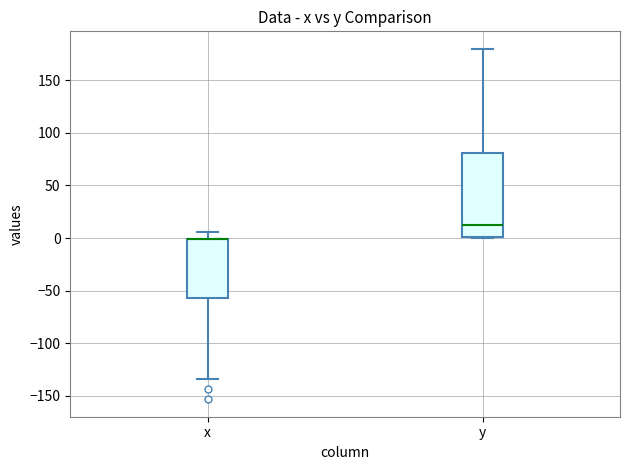

Where is the lower edge of the box for x on the y-axis? The values are not printed on the chart, so give them approximately, as read against the axis.

-55